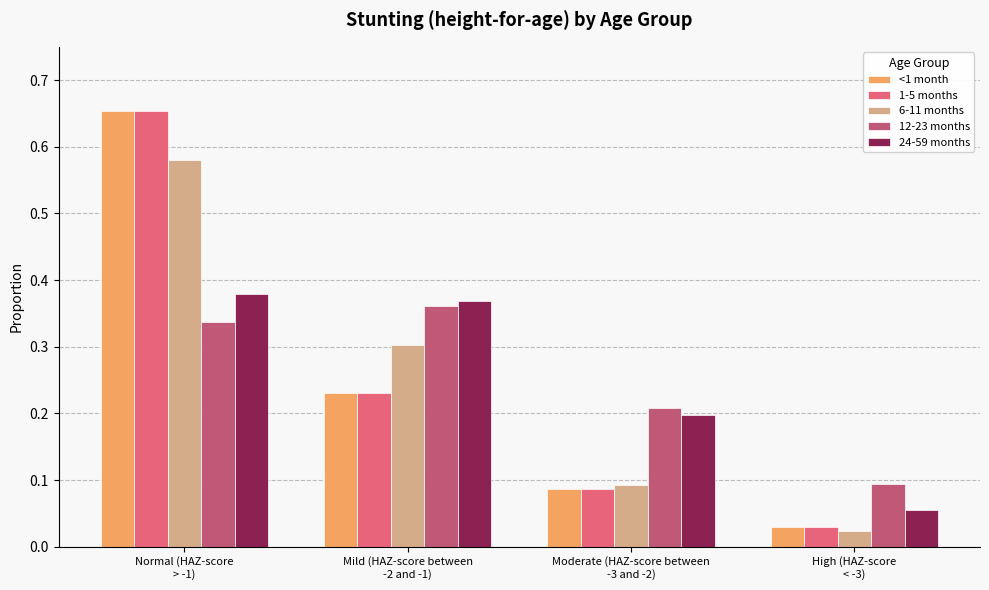

Are the bars grouped side by side (vs. stacked)?

Yes